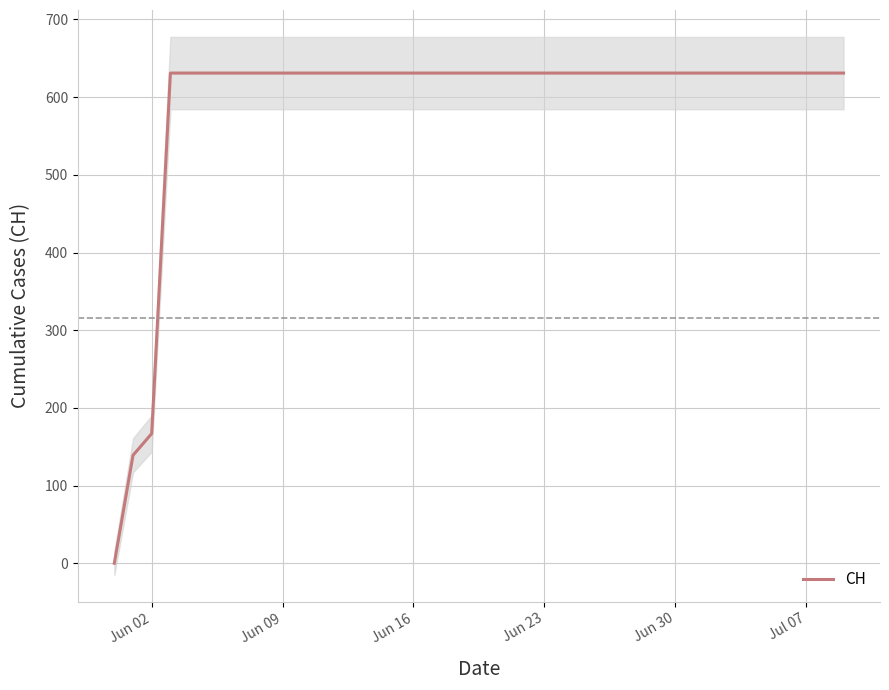

The value of CH at Jul 07 is 631. True or false?

True